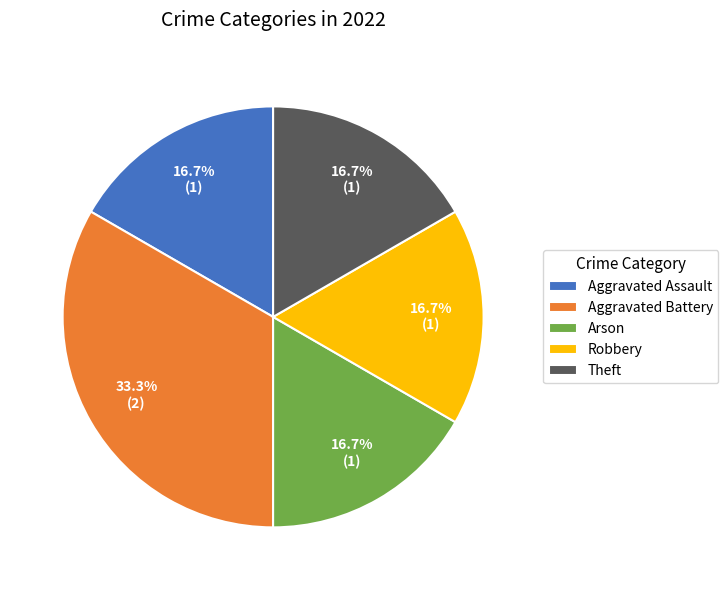

True or false: Aggravated Assault accounts for 17% of the total.

True